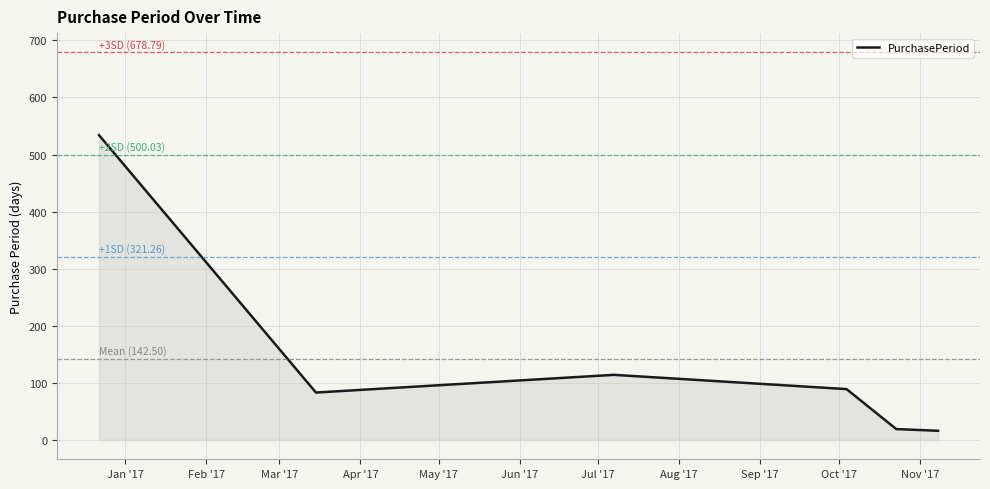

What is the greatest value displayed?

534